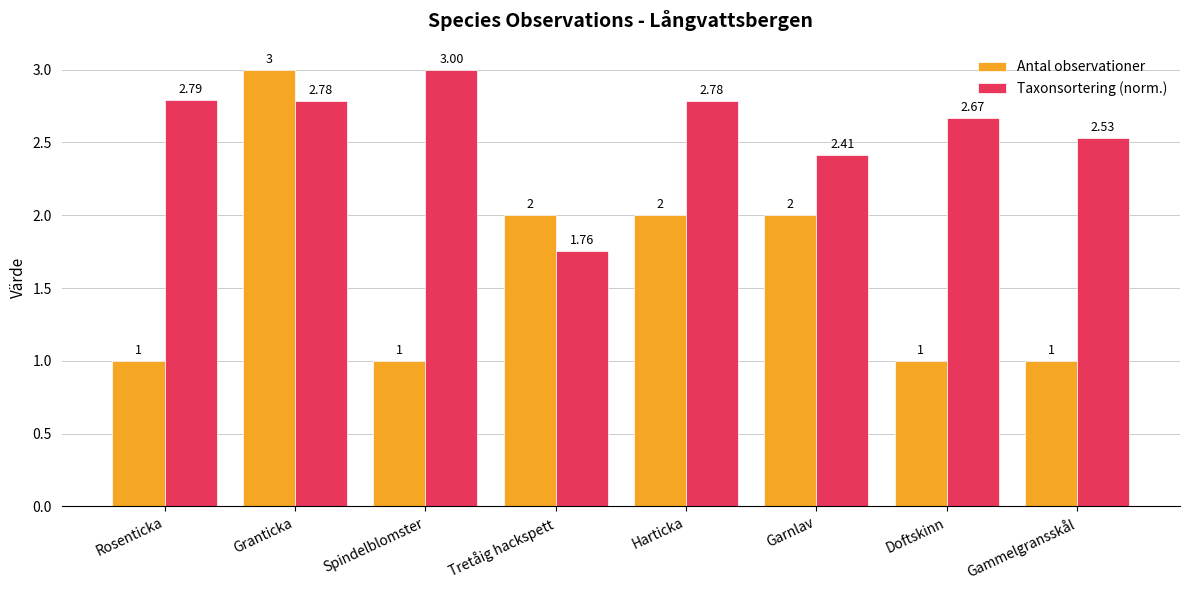

What is the difference between the maximum and minimum values in the Antal observationer series?

2.0